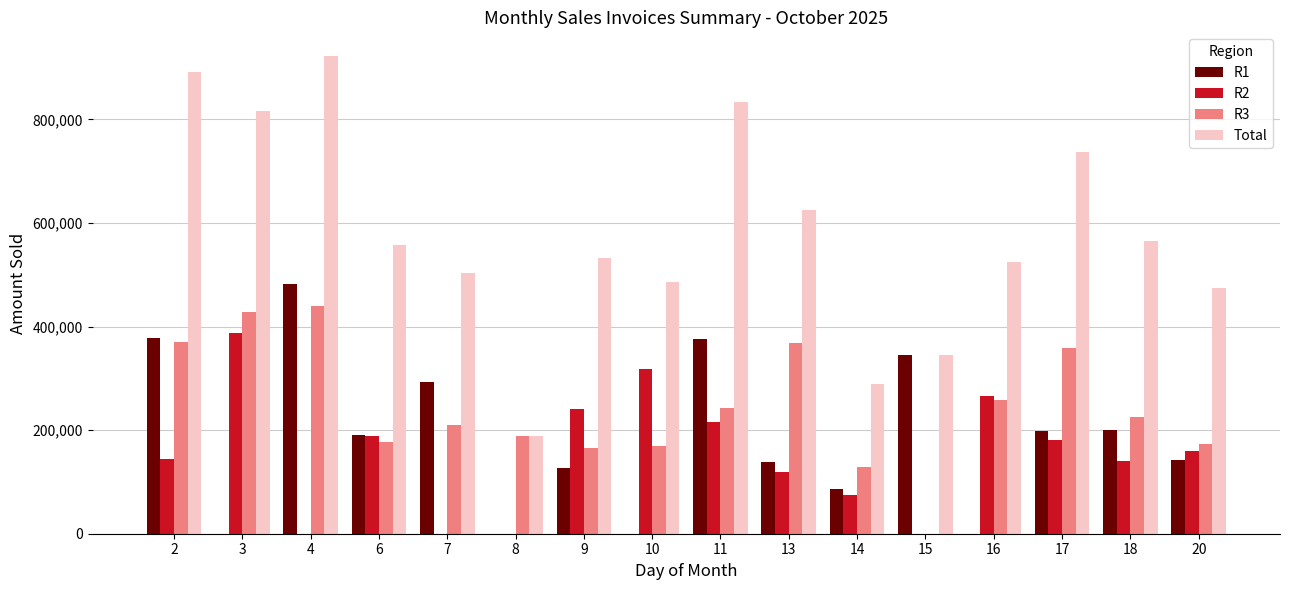

What is the total value across all series at 10?

971878.0